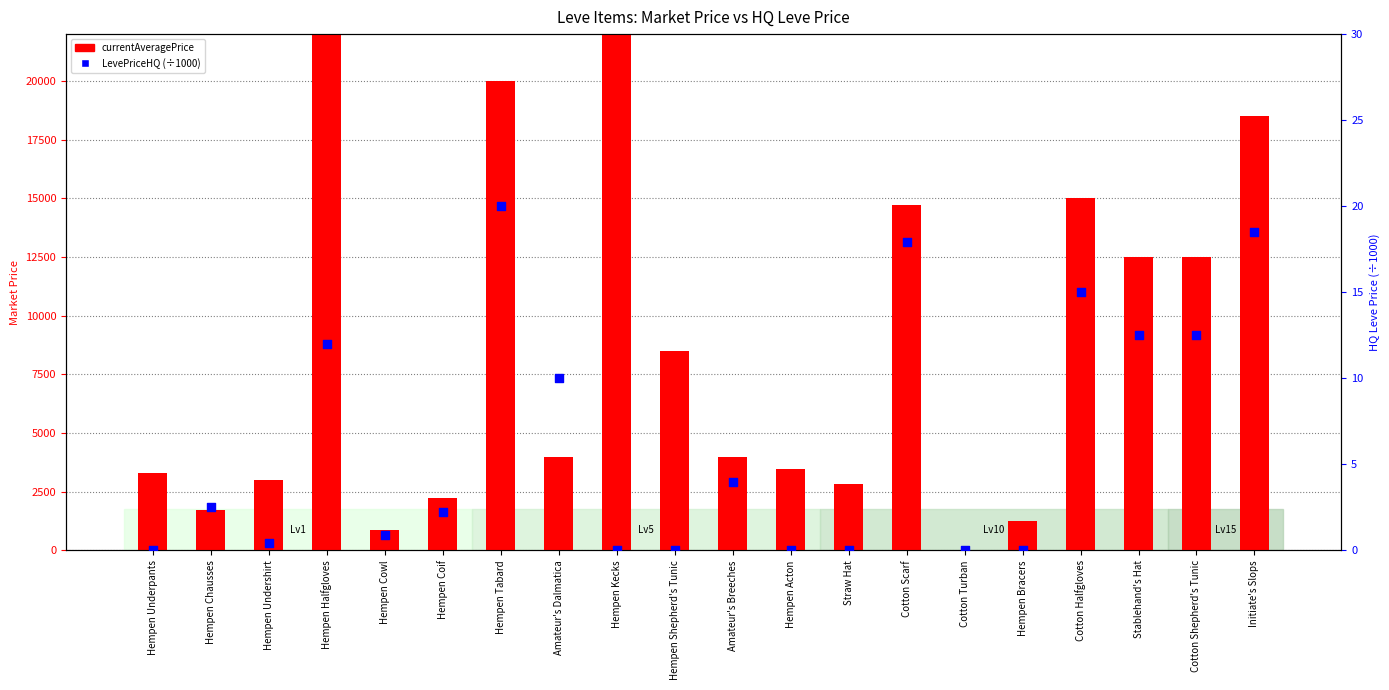

Which series contains the highest Y value?

currentAveragePrice